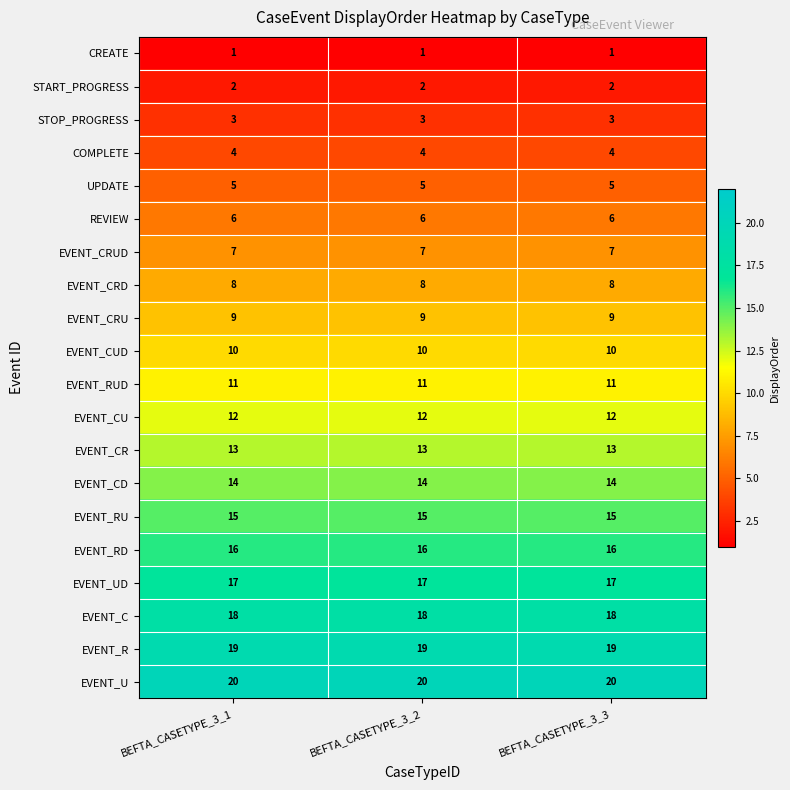

List the series in order of their peak value, highest first.

EVENT_U, EVENT_R, EVENT_C, EVENT_UD, EVENT_RD, EVENT_RU, EVENT_CD, EVENT_CR, EVENT_CU, EVENT_RUD, EVENT_CUD, EVENT_CRU, EVENT_CRD, EVENT_CRUD, REVIEW, UPDATE, COMPLETE, STOP_PROGRESS, START_PROGRESS, CREATE